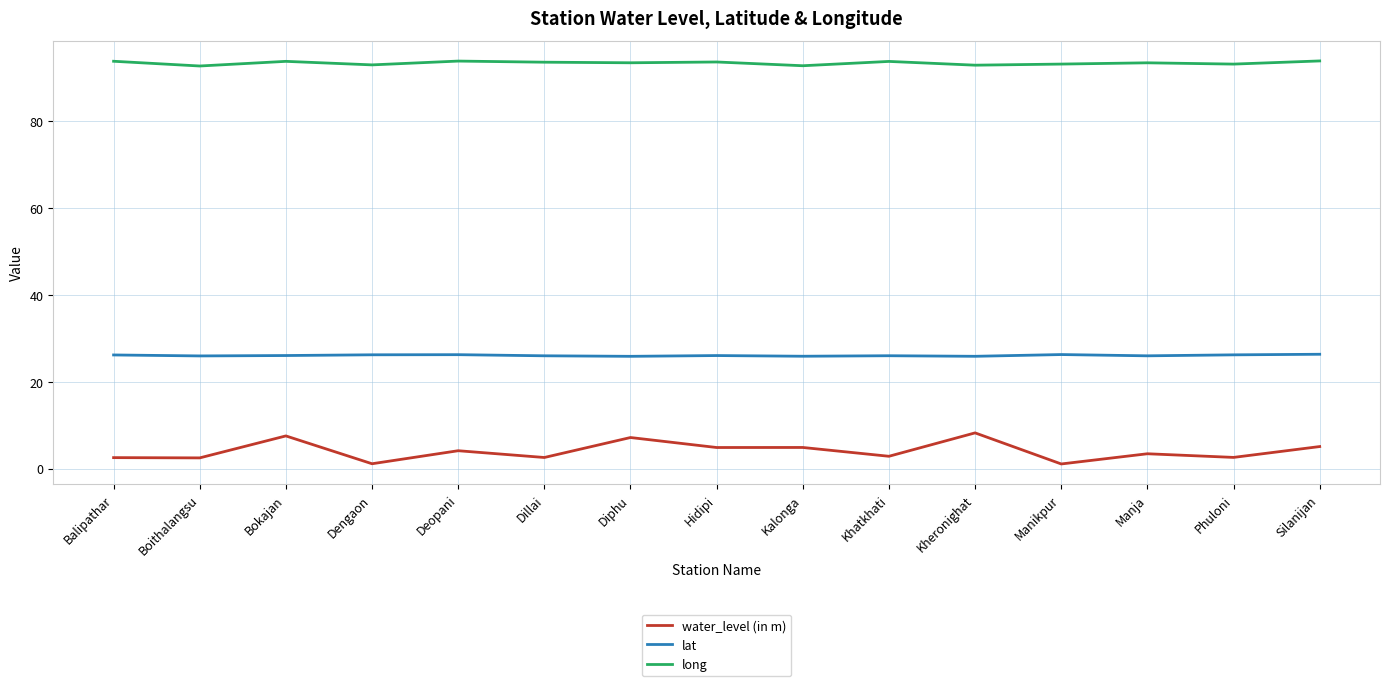

At how many categories does at least one series exceed 35?

15